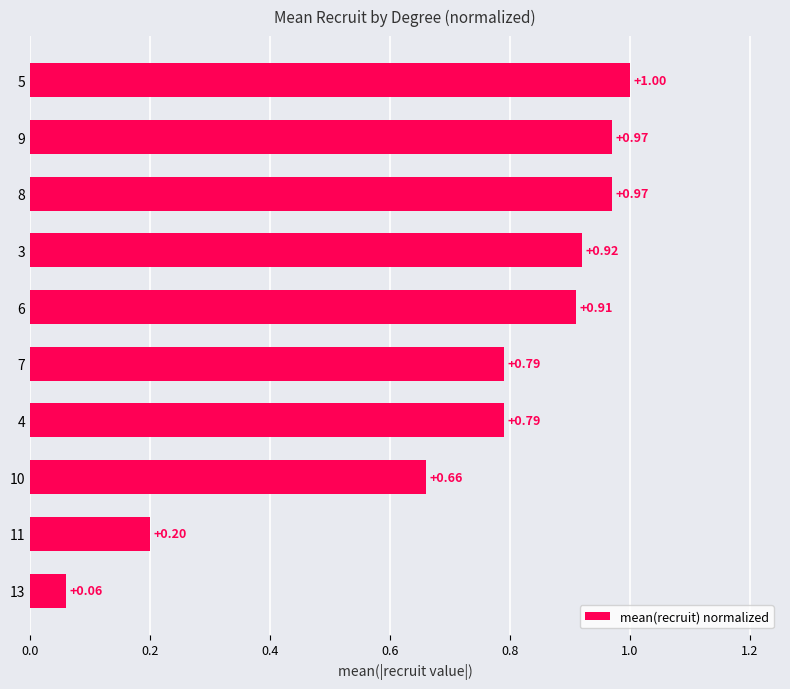

Which has a higher value, 10 or 3?

3